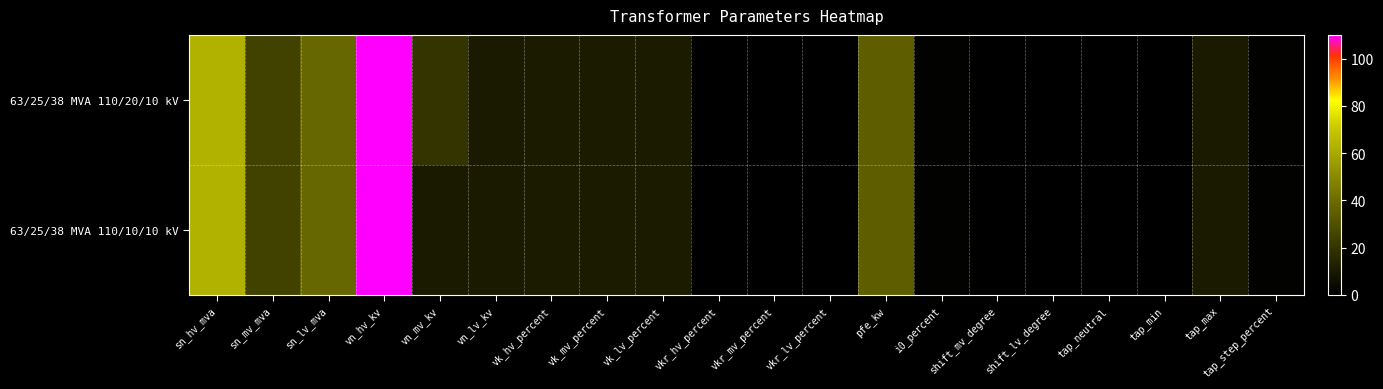

At how many categories does at least one series exceed 40?

2